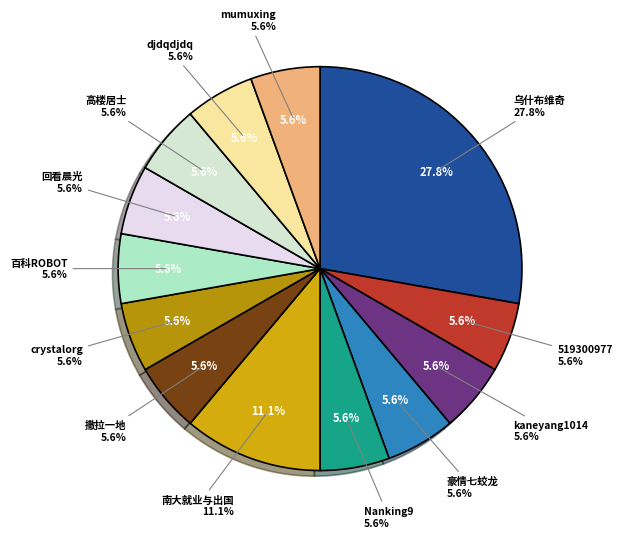

Approximately how many times larger is the value at 南大就业与出国 compared to Nanking9?

2.0